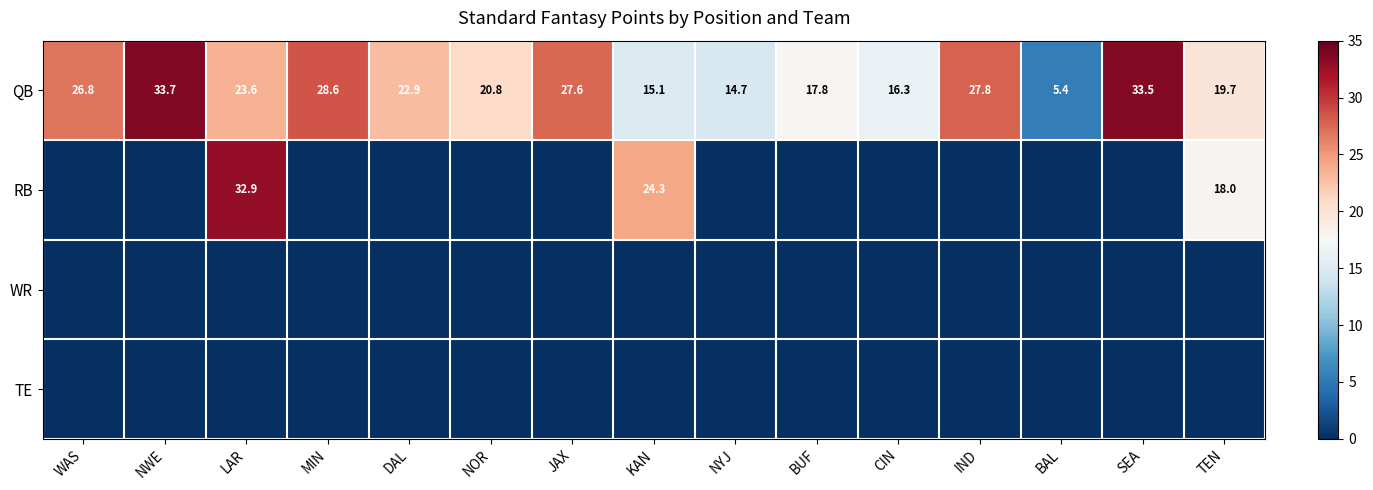

True or false: QB has a value of 17.8 at BUF.

True